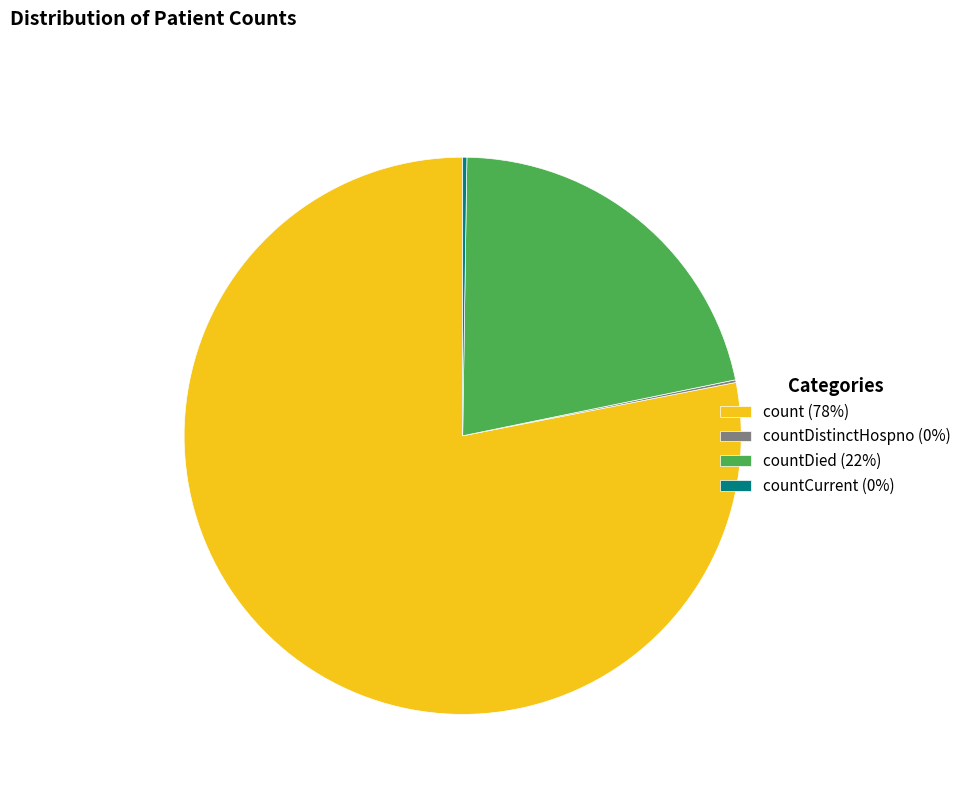

Is there a majority slice in this chart?

Yes